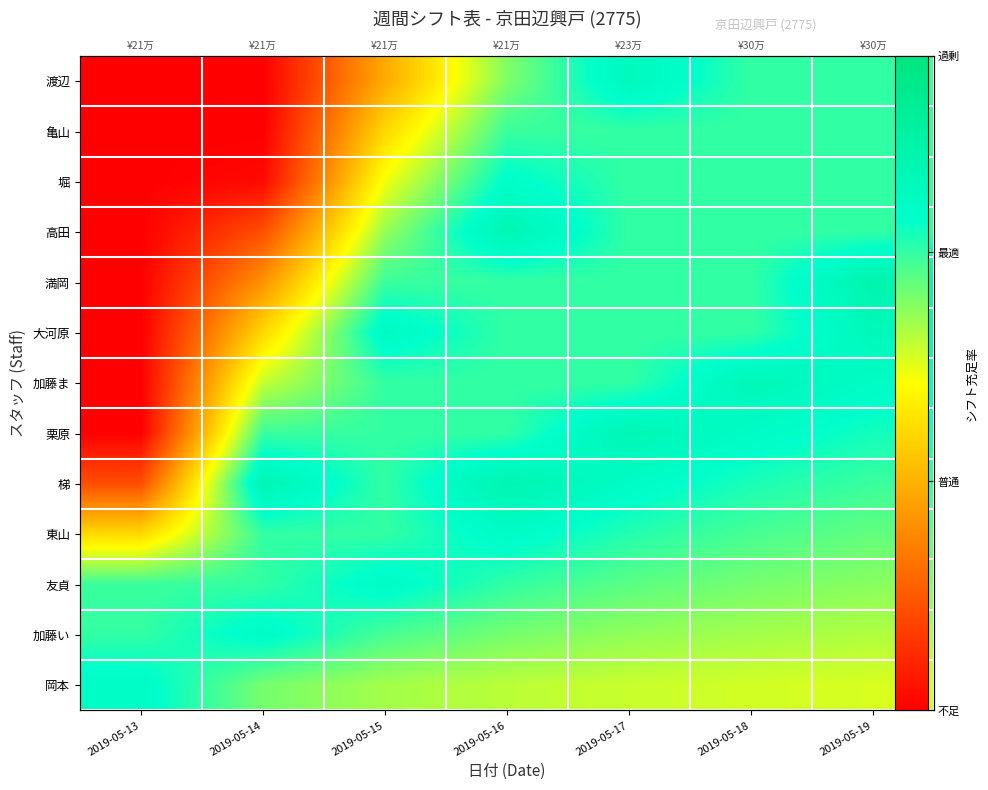

At which category is the sum across all series the highest?

2019-05-16